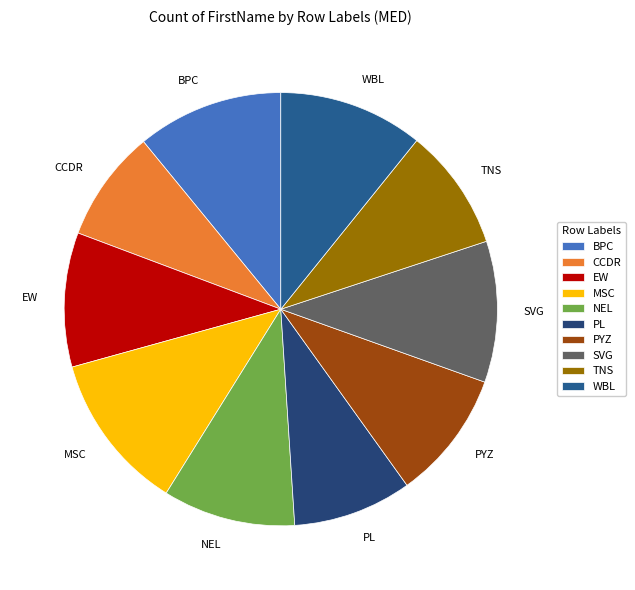

The PL slice represents 9% of the pie. True or false?

True